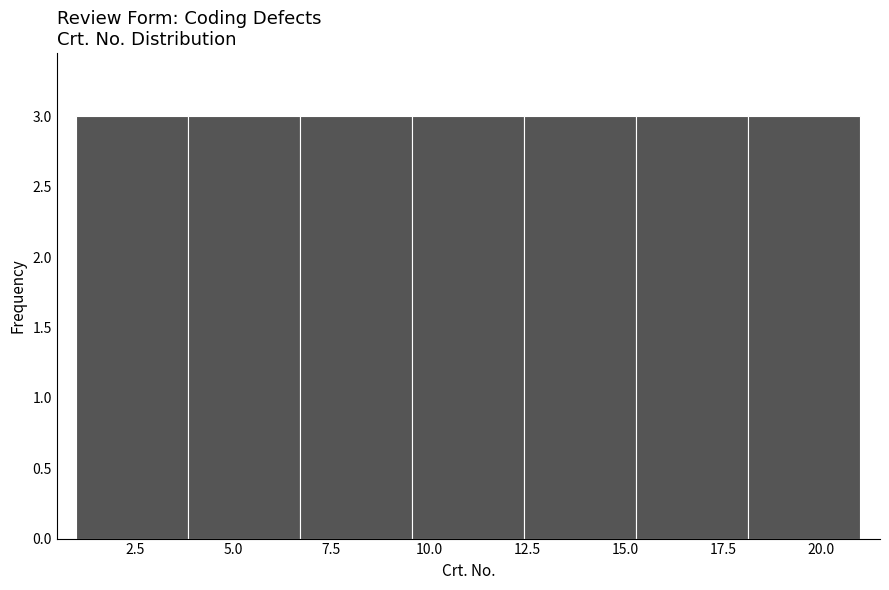

What is the height of the bar covering 6.5 to 9.5 on the x-axis? Neither the bar edges nor the heights are printed on the chart, so give them approximately, as read against the axes.

3